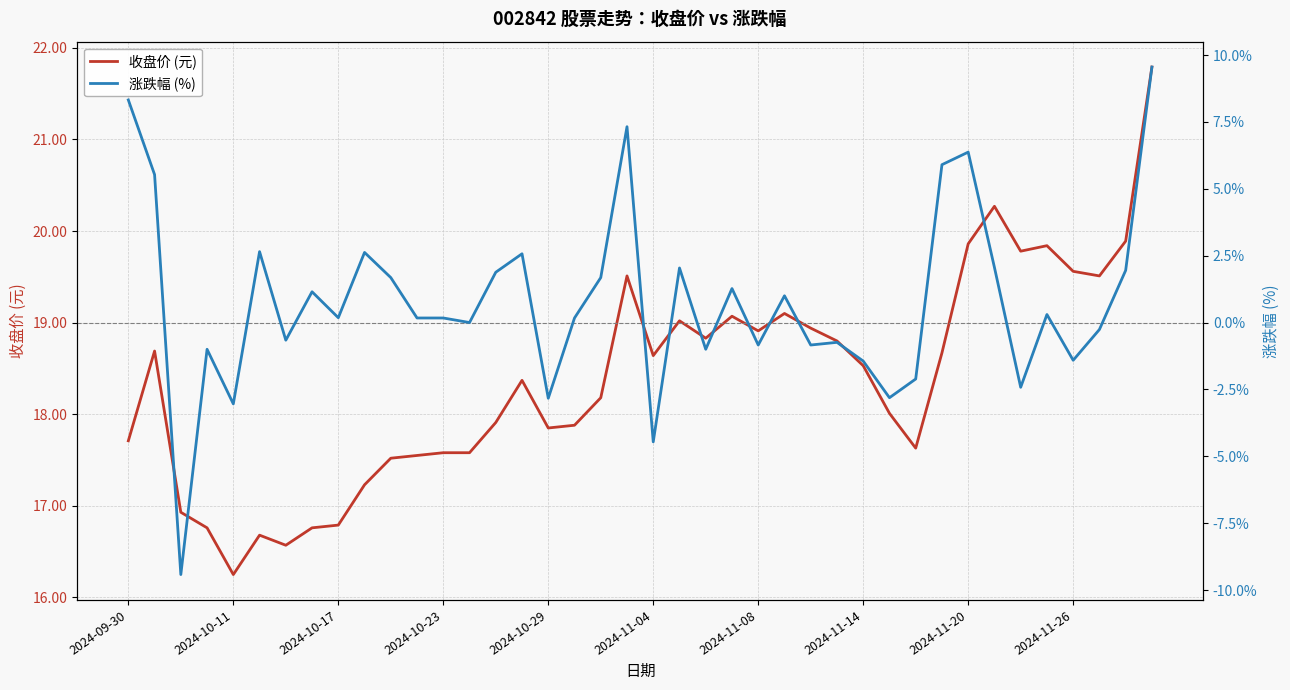

At 37, list the series in order from largest to smallest.

收盘价 (元), 涨跌幅 (%)